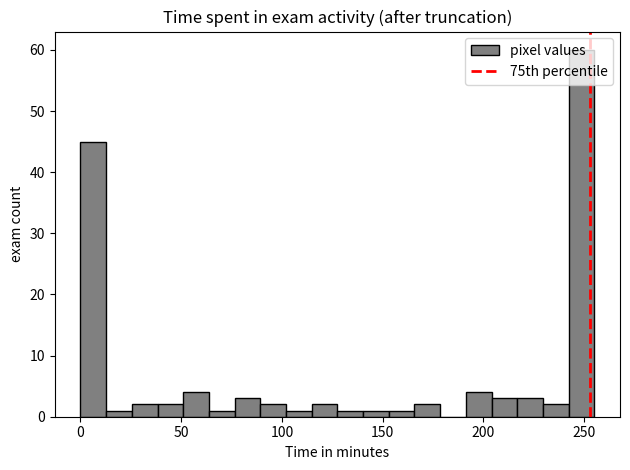

Read against the x-axis, roughly where is the centre of the tallest bar?

250